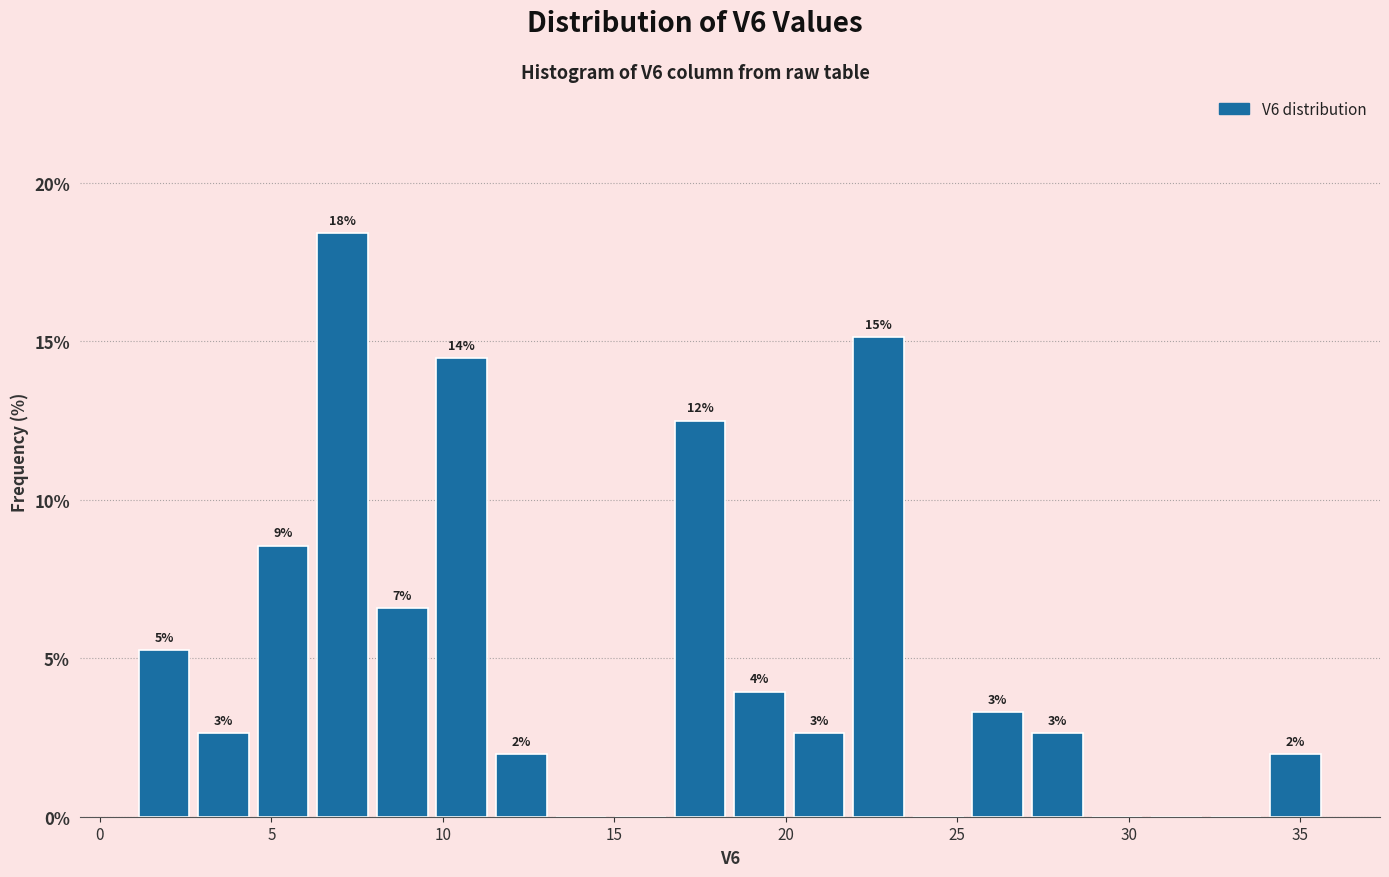

Read against the x-axis, roughly where is the centre of the tallest bar?

7.0